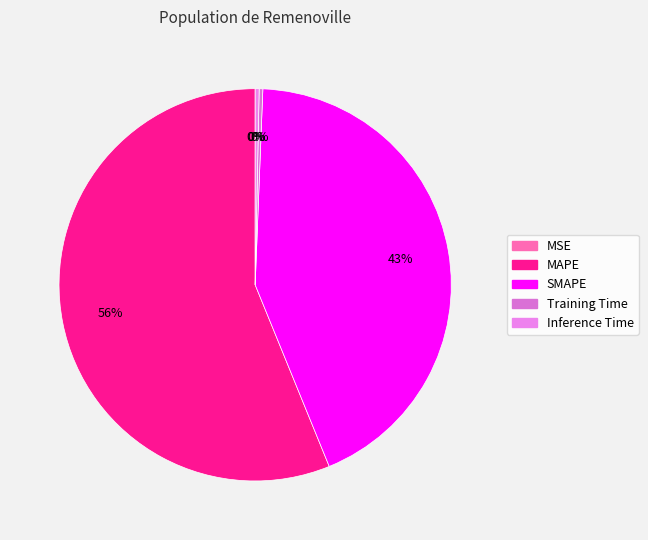

Do SMAPE and MAPE together represent more than half of the pie?

Yes